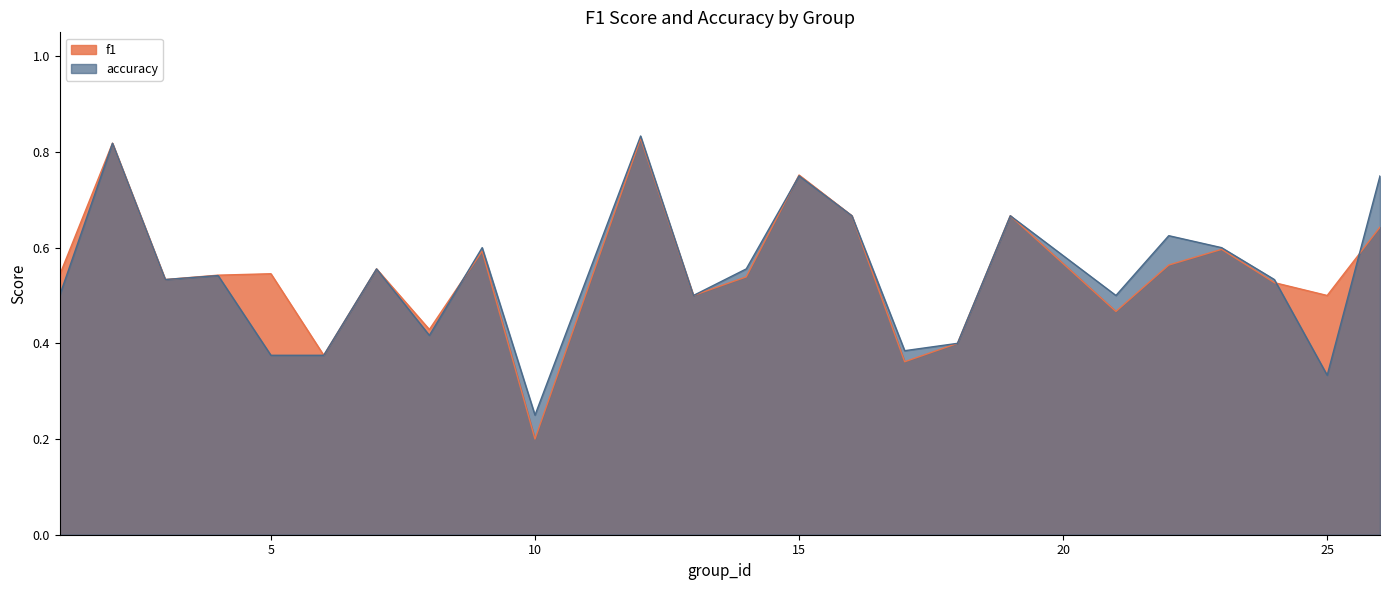

Which series has the largest total across all categories?

f1